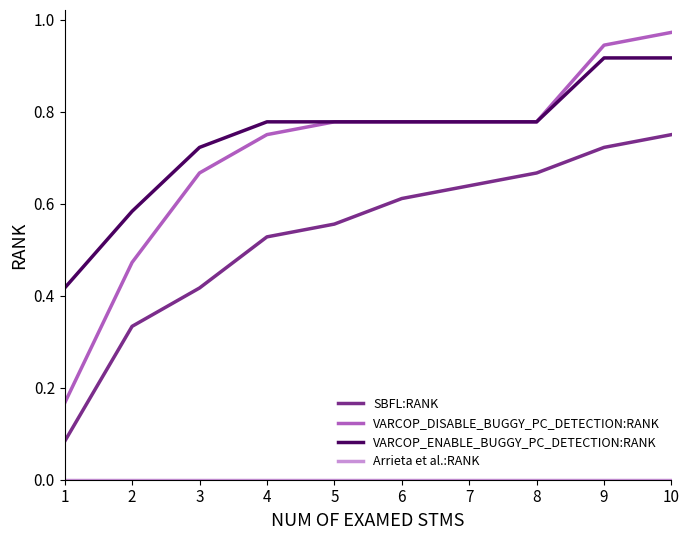

True or false: VARCOP_ENABLE_BUGGY_PC_DETECTION:RANK and SBFL:RANK intersect in this chart.

False